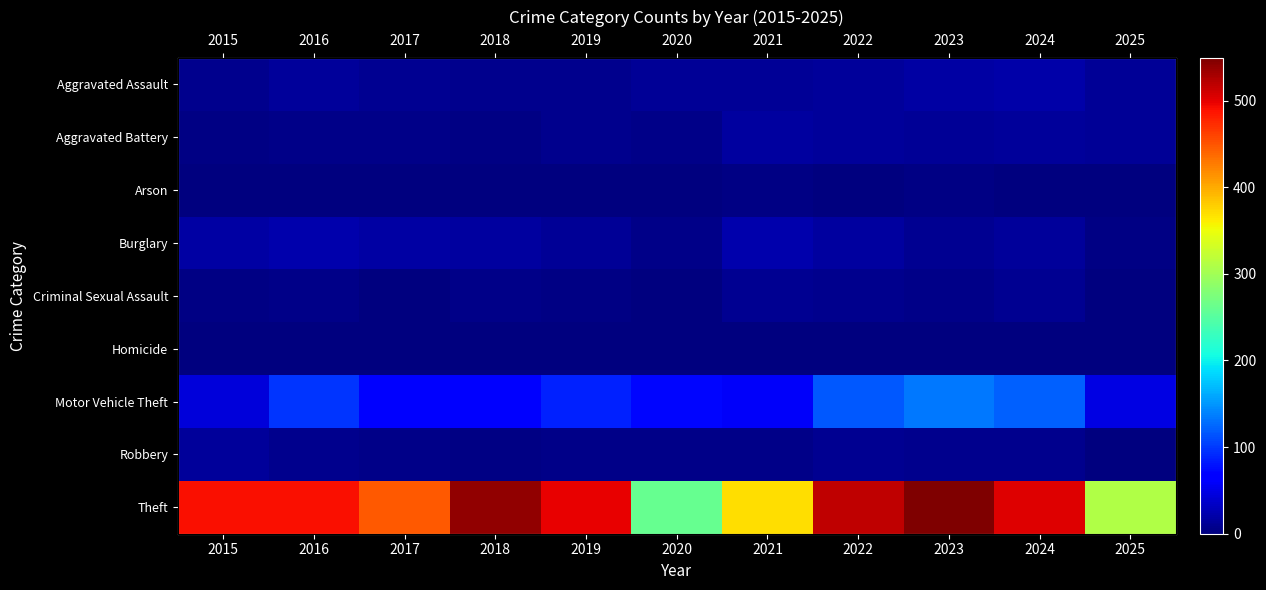

The Burglary series shows 19 at 2015. True or false?

True